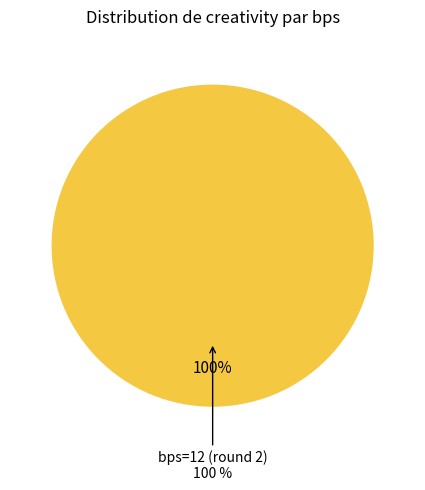

Which has a higher value, bps=12 (round 2) or bps=0 (round 1)?

bps=12 (round 2)